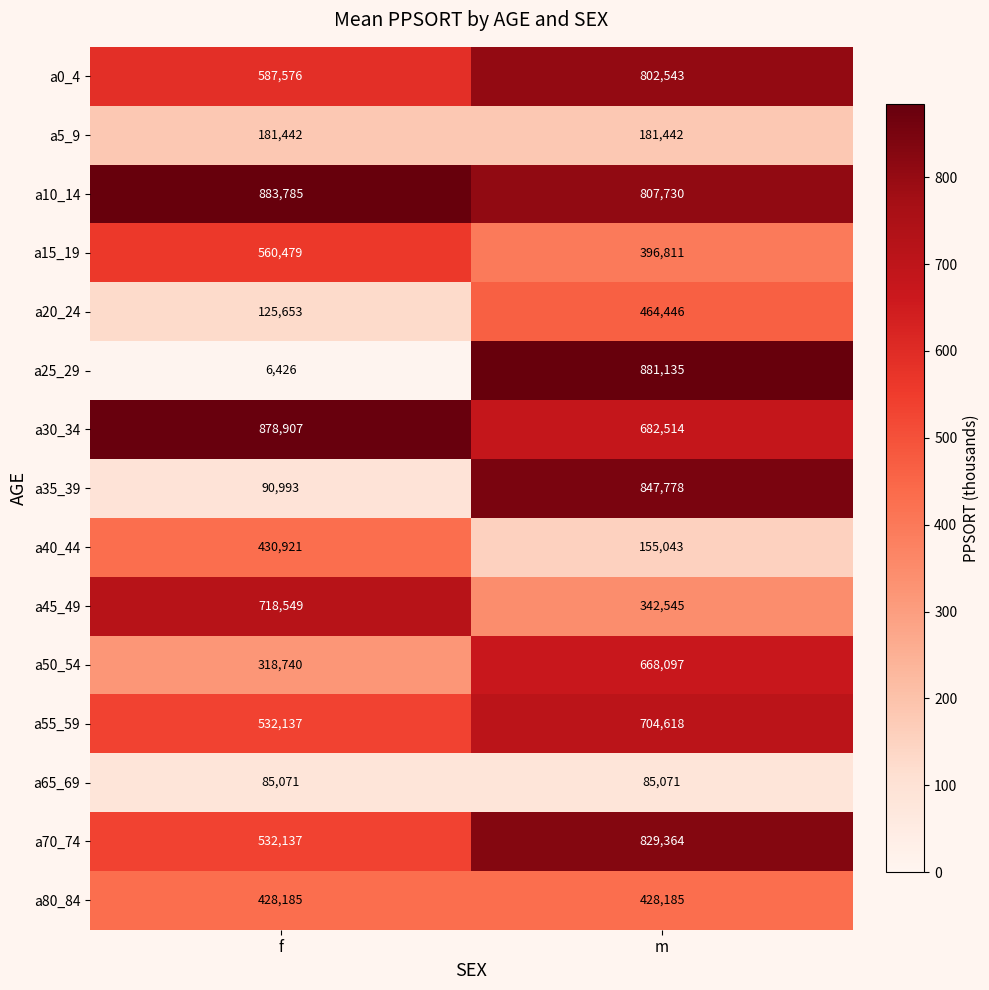

What is the sum of all a40_44 values?

585964